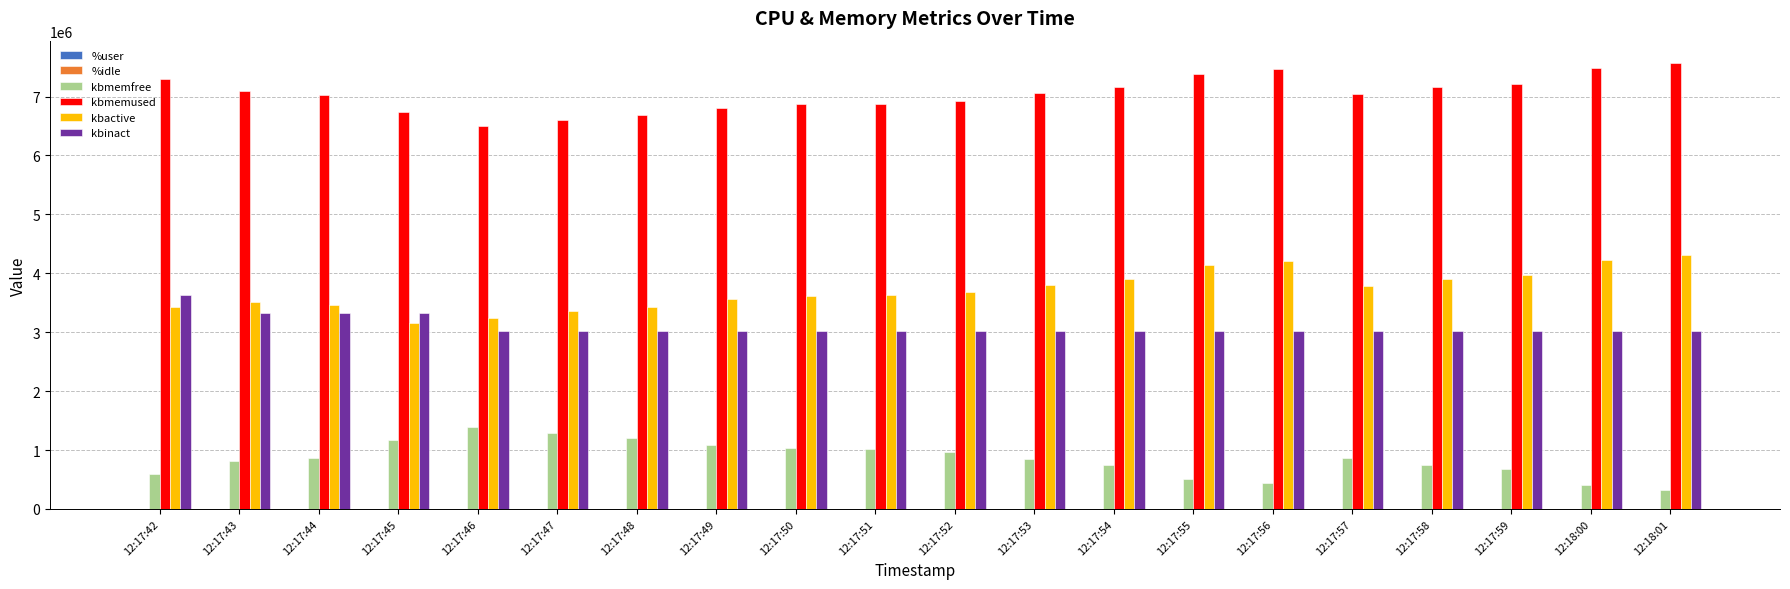

What is the average value of the kbmemused series?

7048577.6